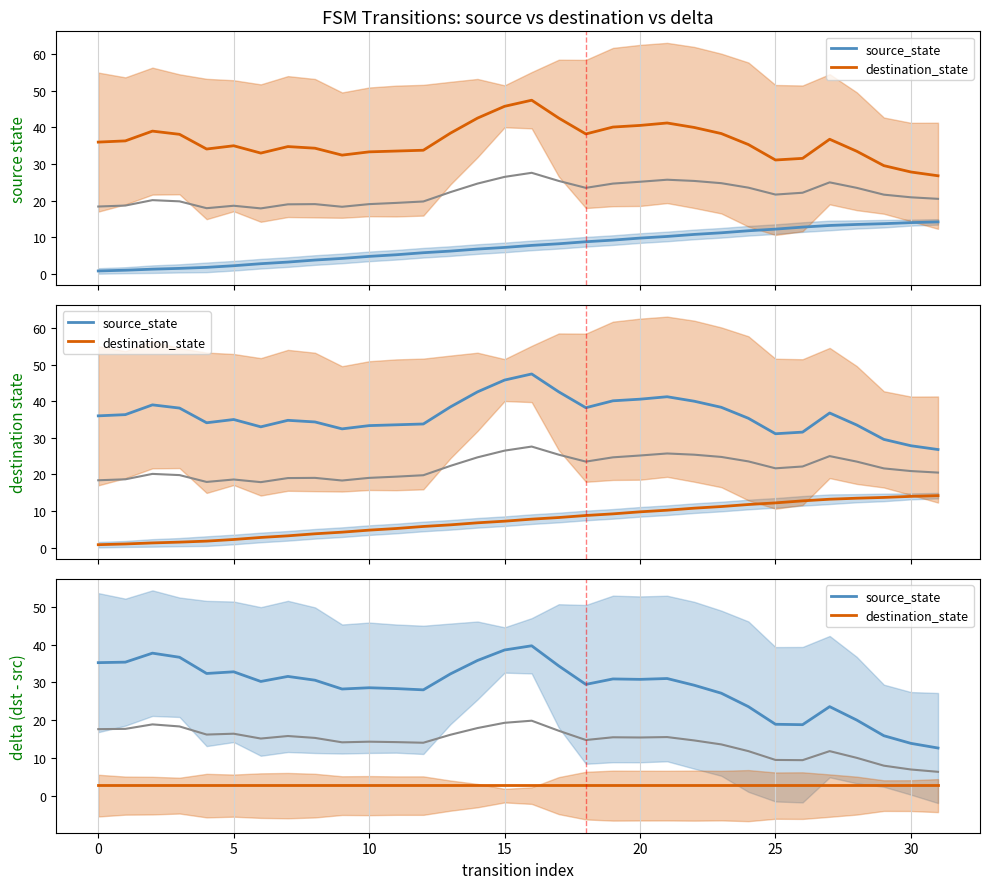

True or false: source_state and destination_state cross at least once.

False